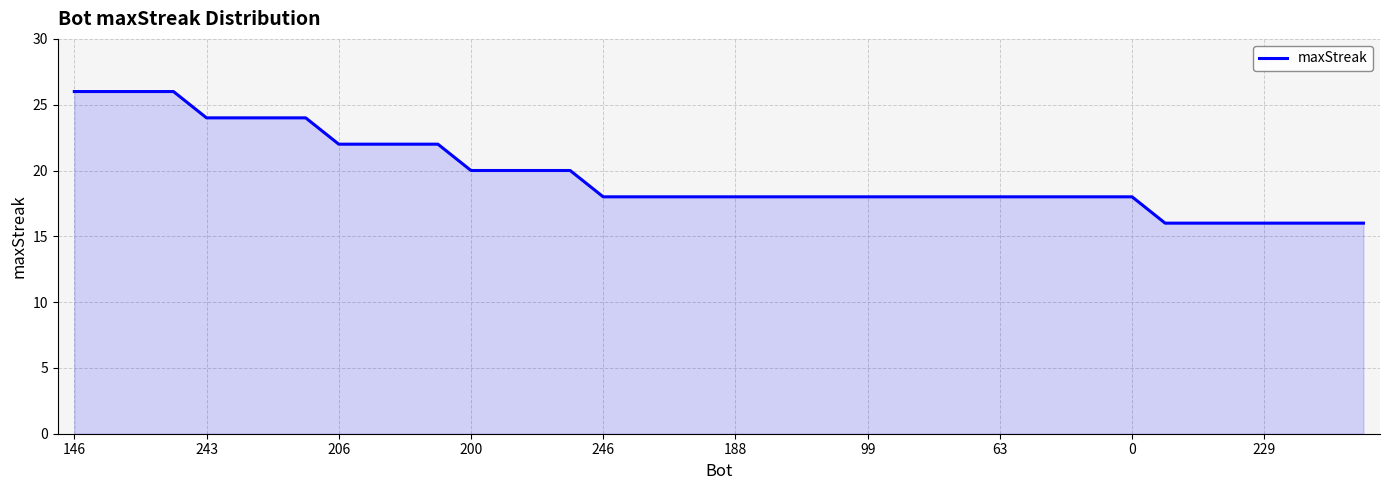

What is the maximum value shown in the chart?

26